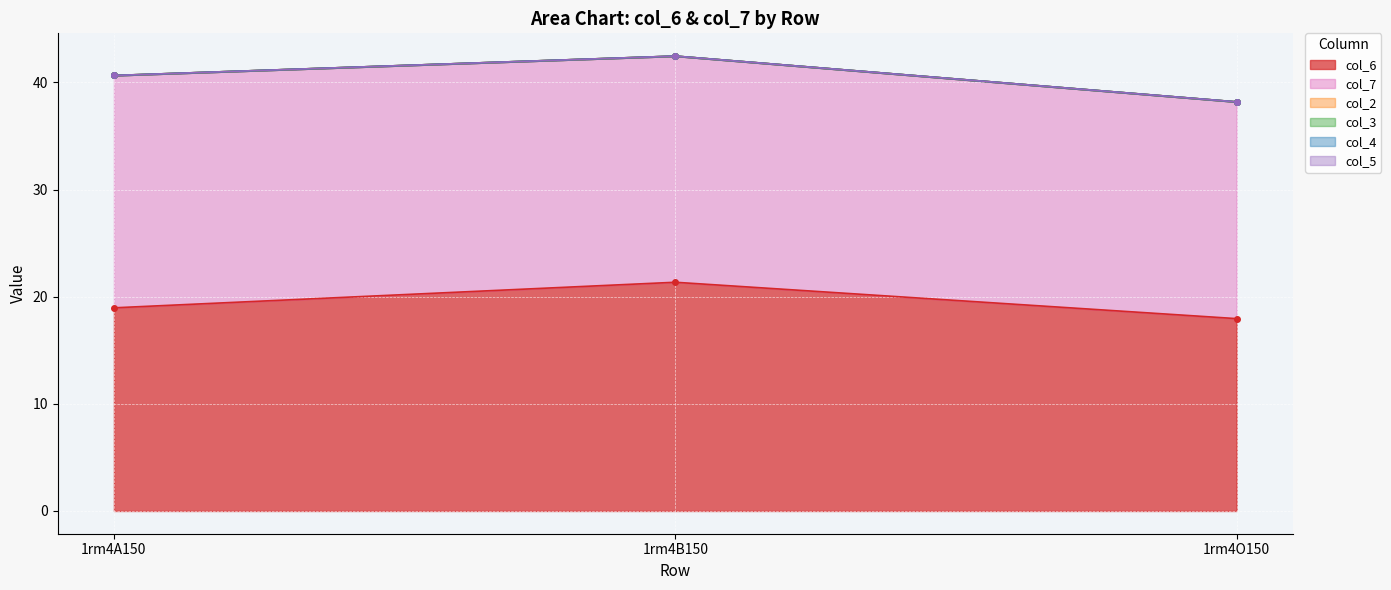

What is the label of the 2nd point from the left?

1rm4B150